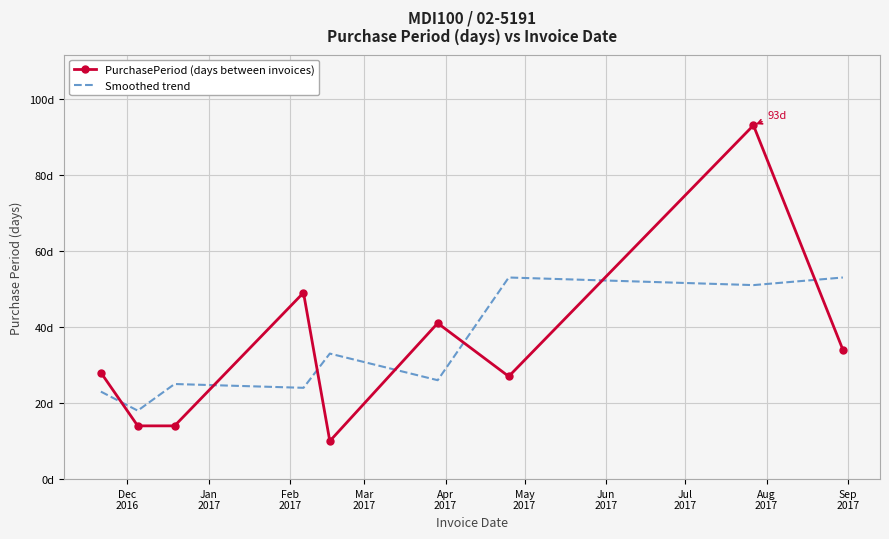

What are all the series names shown in the legend?

PurchasePeriod (days between invoices), Smoothed trend